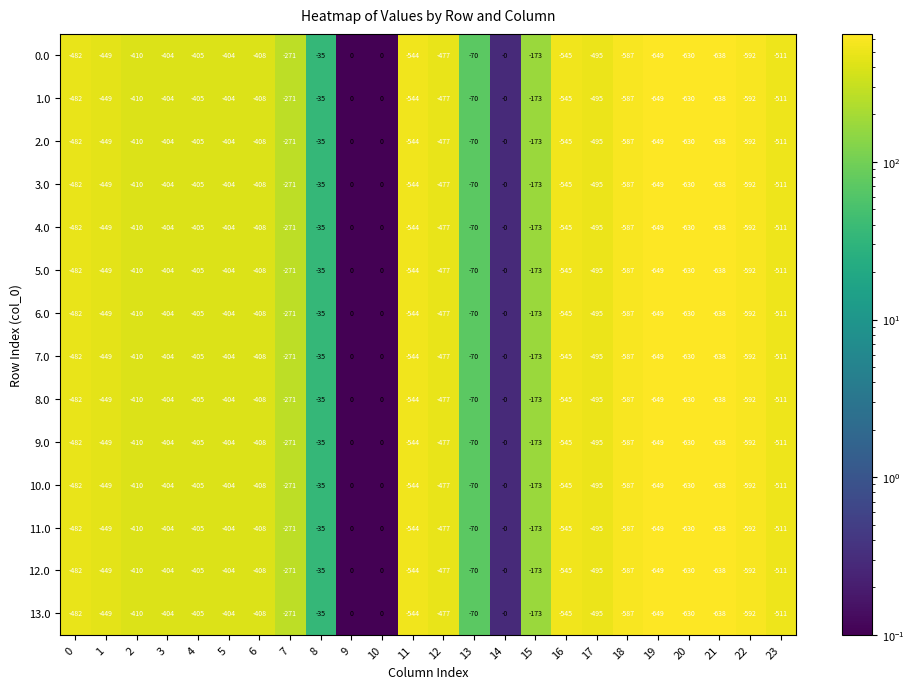

What is the difference between the 8.0 values at 10 and 19?

649